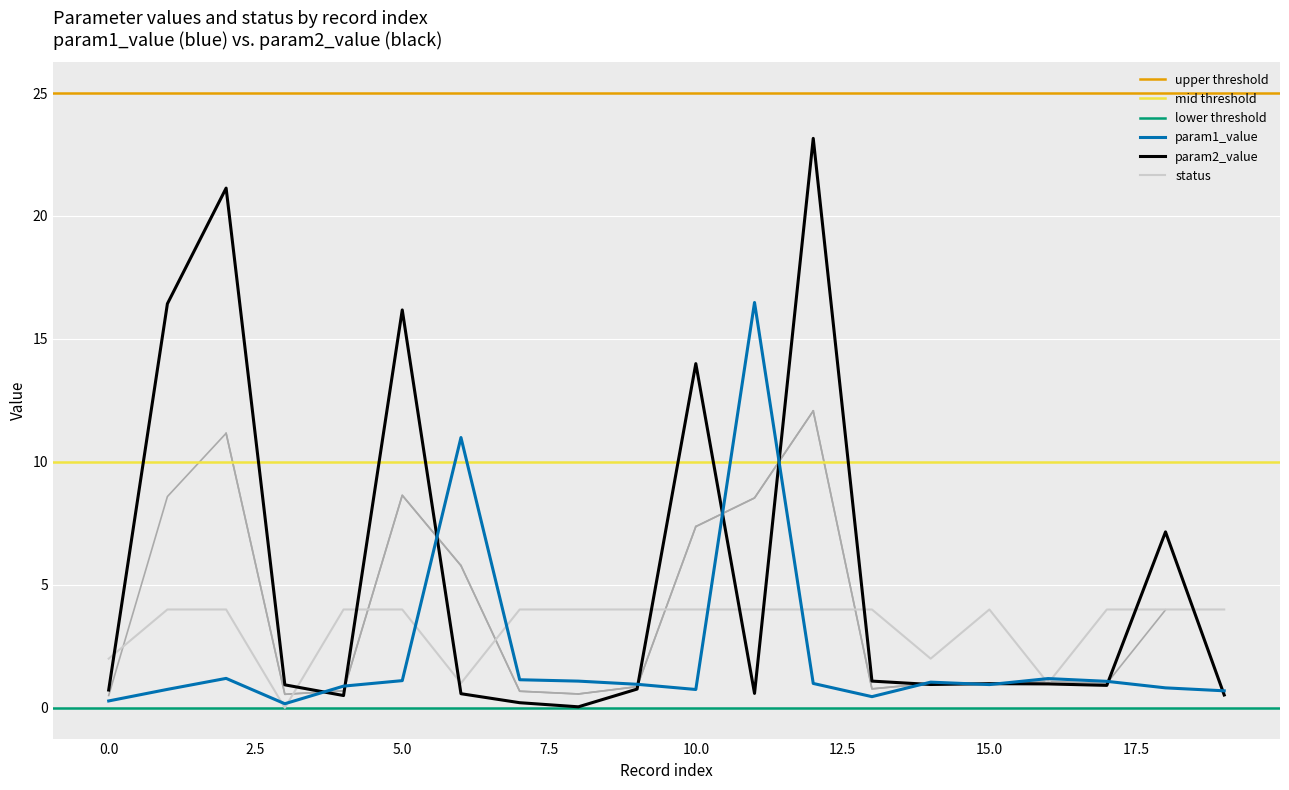

Reading left to right, list all the values displayed in this chart.

param1_value: 0.3	0.8	1.2	0.2	0.9	1.1	11.0	1.1	1.1	1.0	0.7	16.5	1.0	0.5	1.0	0.9	1.2	1.1	0.8	0.7
param2_value: 0.7	16.4	21.1	0.9	0.5	16.2	0.6	0.2	0.0	0.8	14.0	0.6	23.2	1.1	0.9	1.0	1.0	0.9	7.2	0.5
status: 2.0	4.0	4.0	0.0	4.0	4.0	1.0	4.0	4.0	4.0	4.0	4.0	4.0	4.0	2.0	4.0	1.0	4.0	4.0	4.0